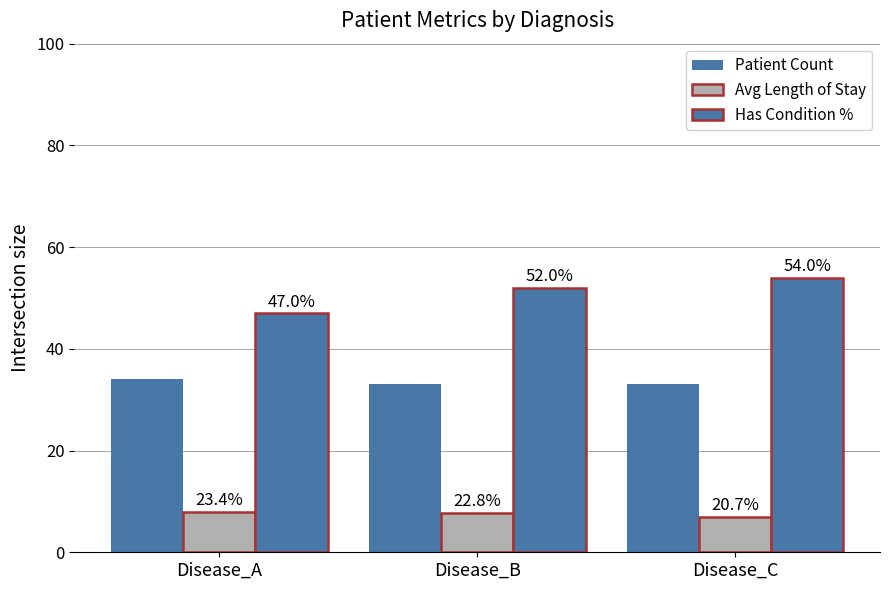

What is the value of the Has Condition % bar at the 1st from the left?

47.0